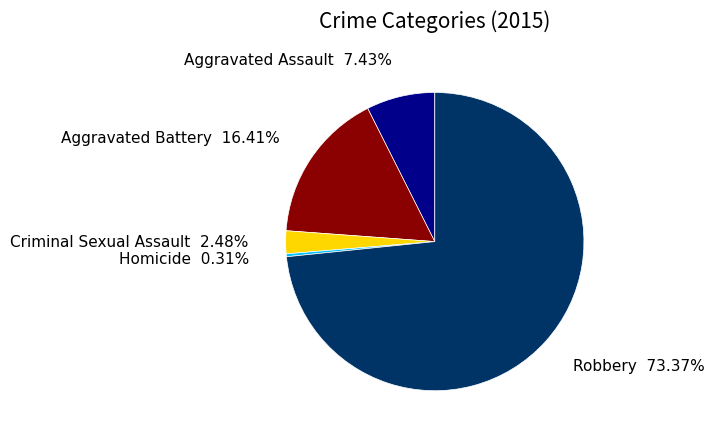

Is there a majority slice in this chart?

Yes